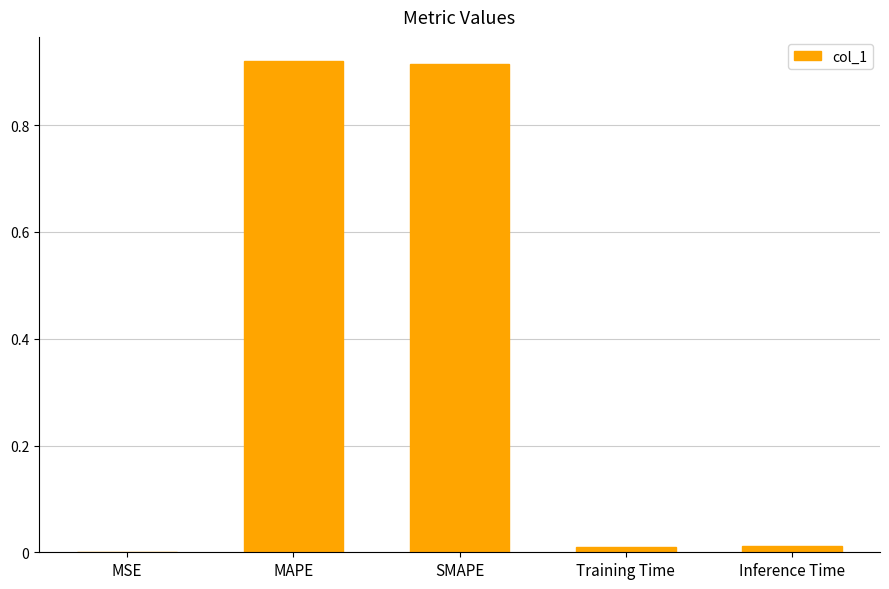

Is it true that the value at MSE is 0.0?

True